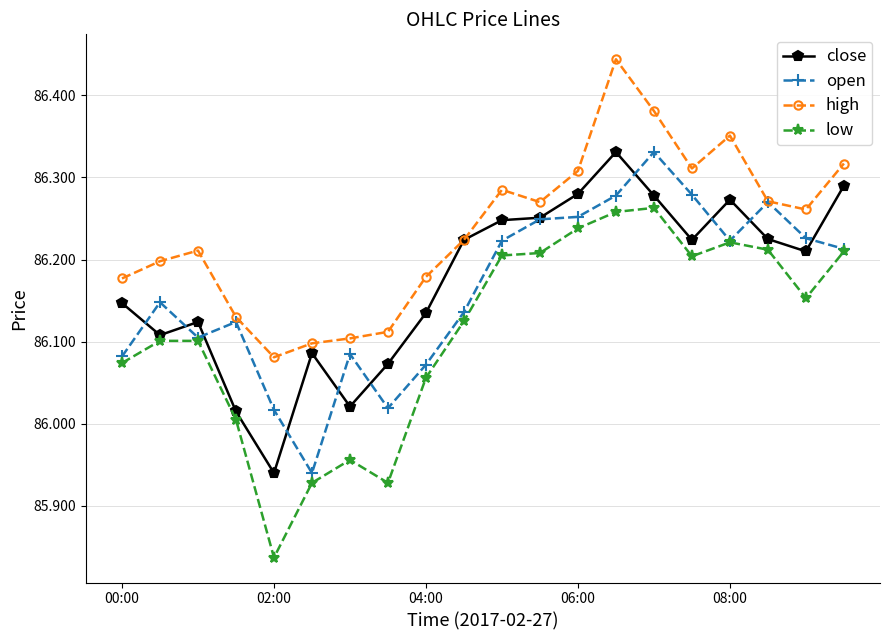

Which series has the largest total across all categories?

high